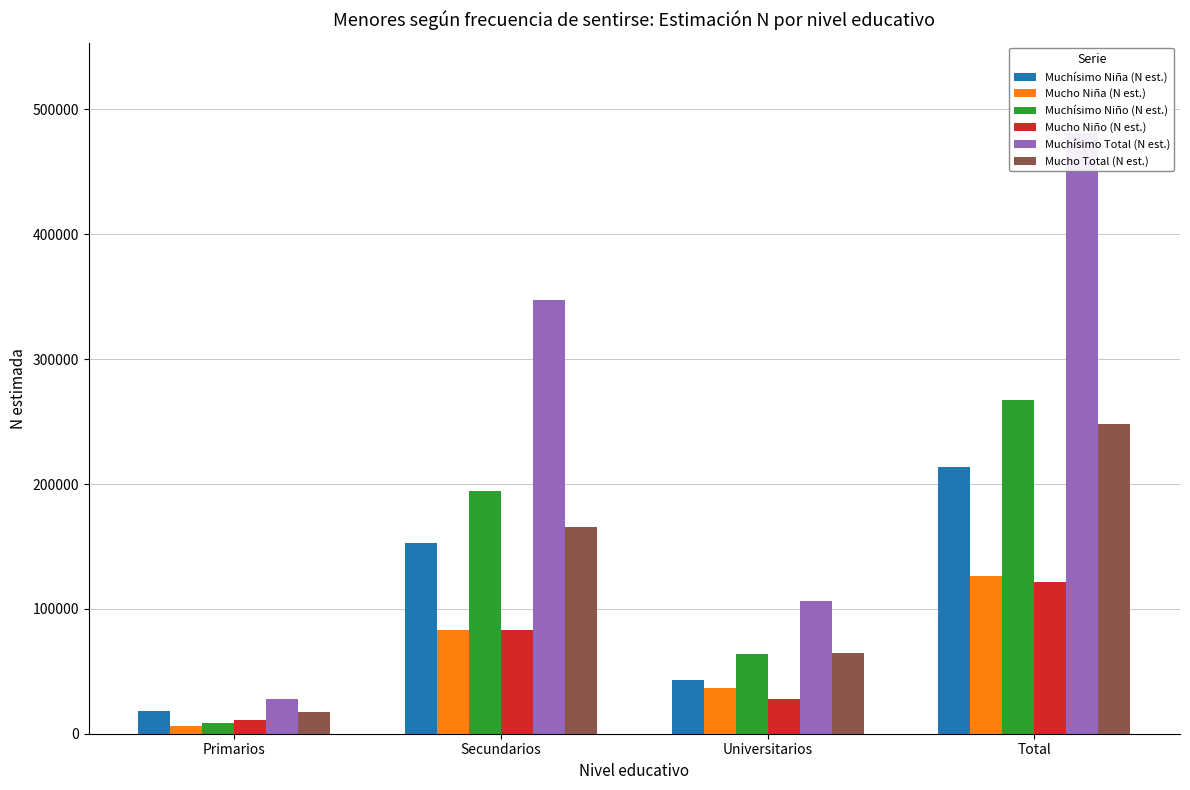

Which series has the largest total across all categories?

Muchísimo Total (N est.)